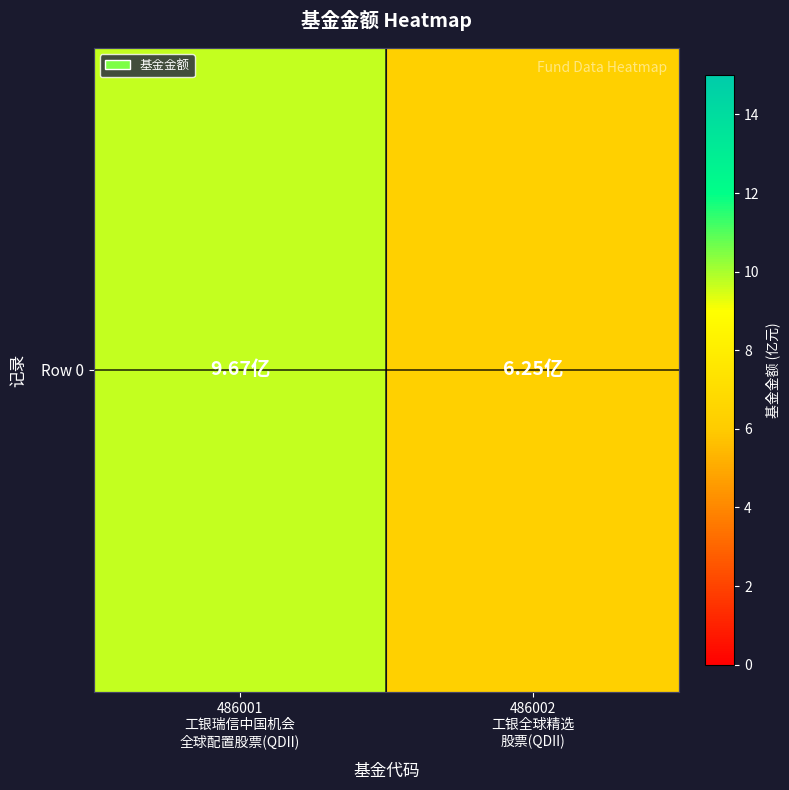

What is the sum of all values?

15.9